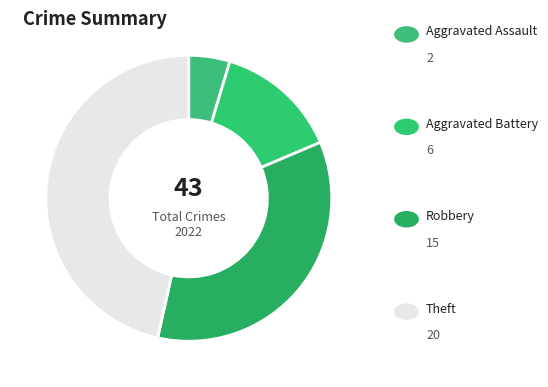

Rank the categories by value from highest to lowest.

Theft, Robbery, Aggravated Battery, Aggravated Assault